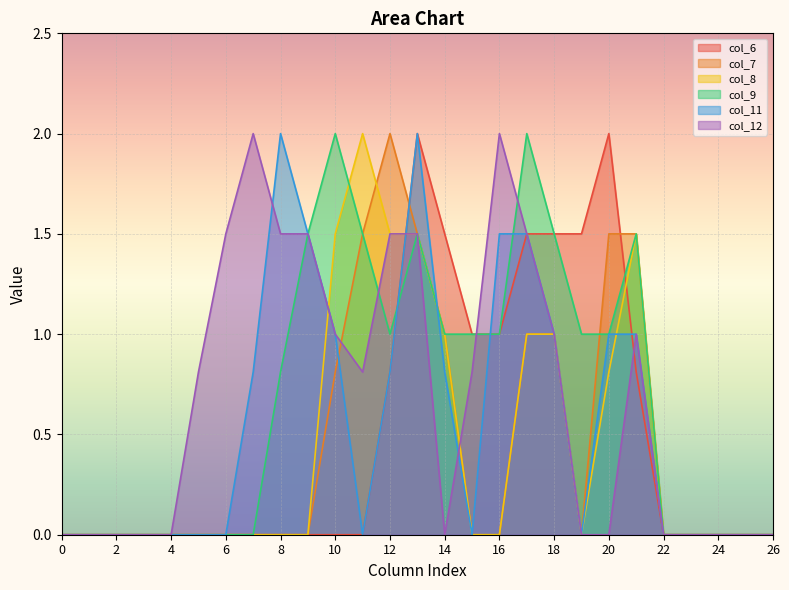

Where is col_12 nearest to the value 1?

10